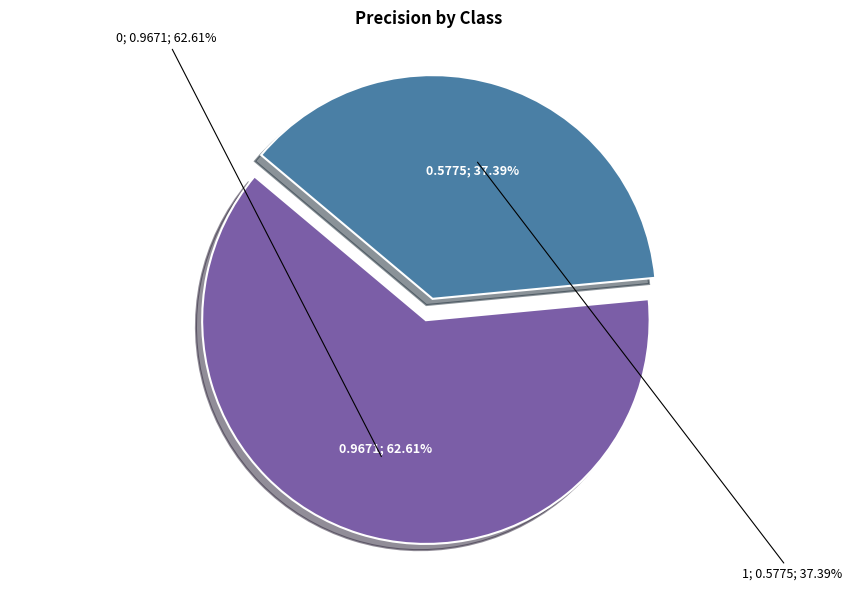

The 0 slice represents 56% of the pie. True or false?

False